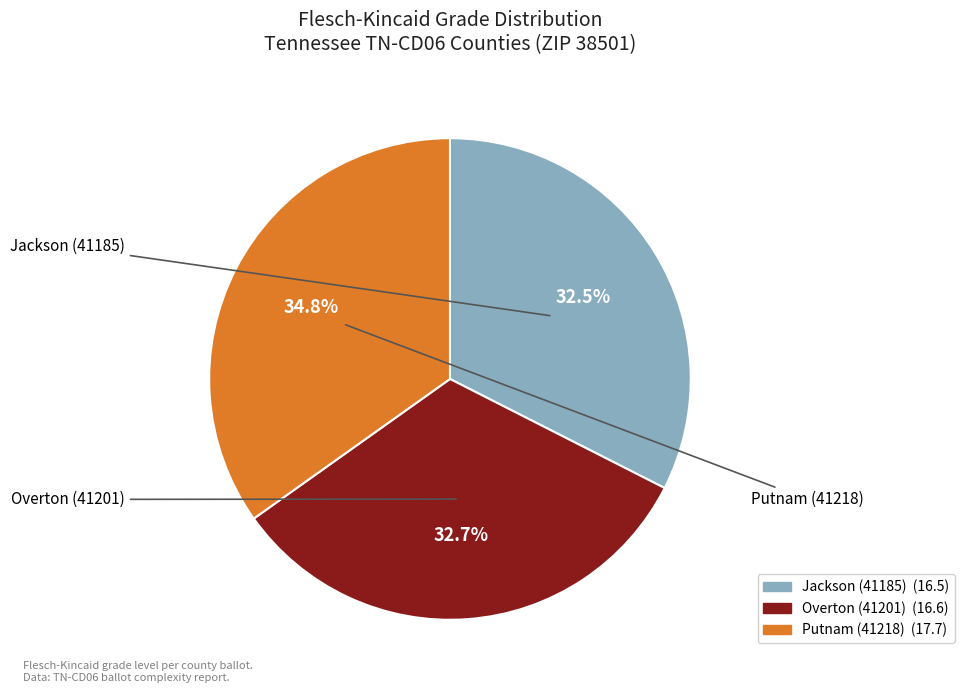

Is there any slice that represents more than half of the pie?

No